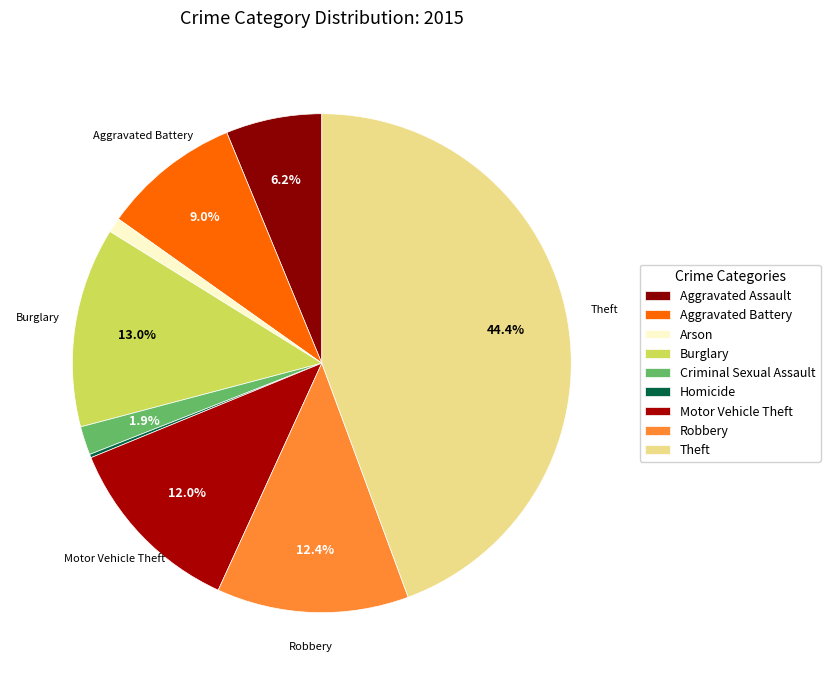

What is the change in value from Aggravated Battery to Criminal Sexual Assault?

-96